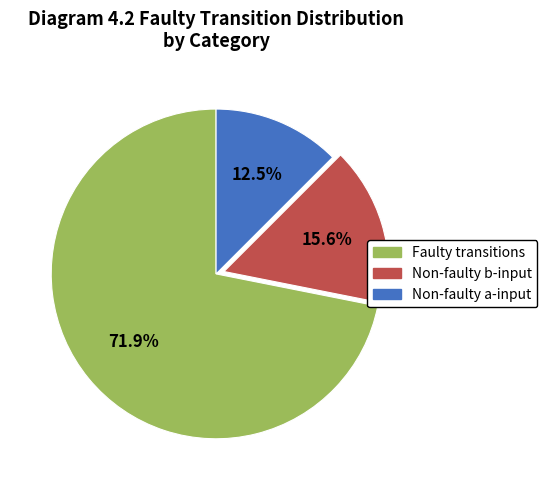

Do Faulty transitions and Non-faulty a-input together represent more than half of the pie?

Yes